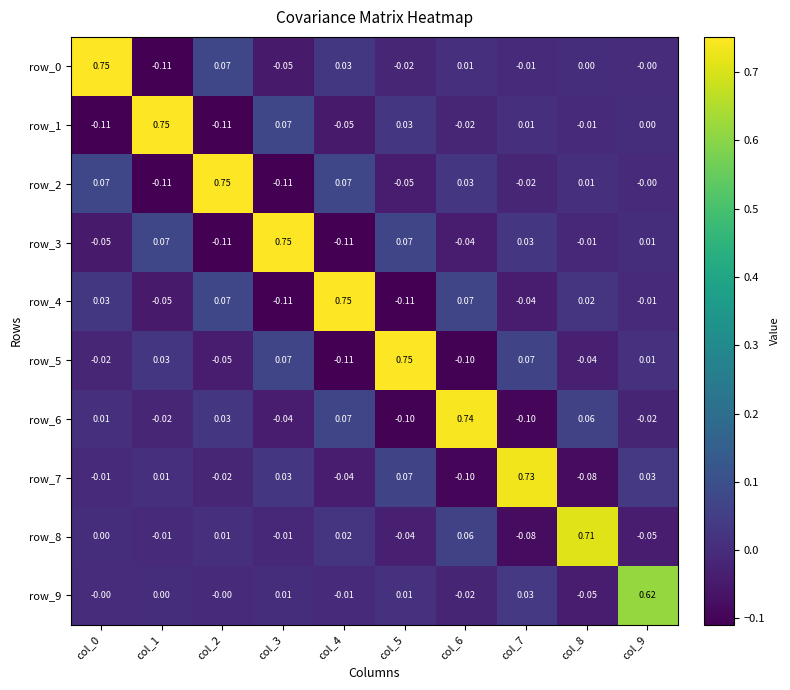

Is the value of row_4 at col_0 greater than the value of row_6 at col_7?

Yes